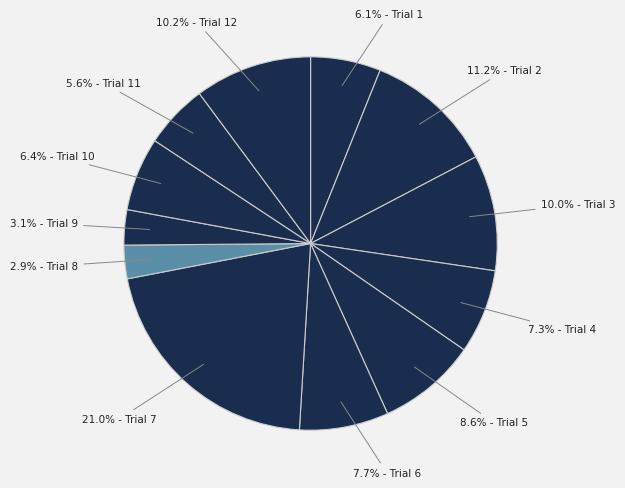

How many segments does this pie chart have?

12